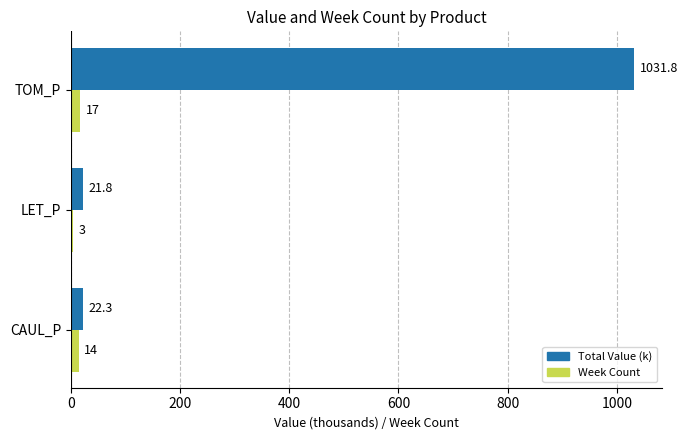

Which series has the largest total across all categories?

Total Value (k)